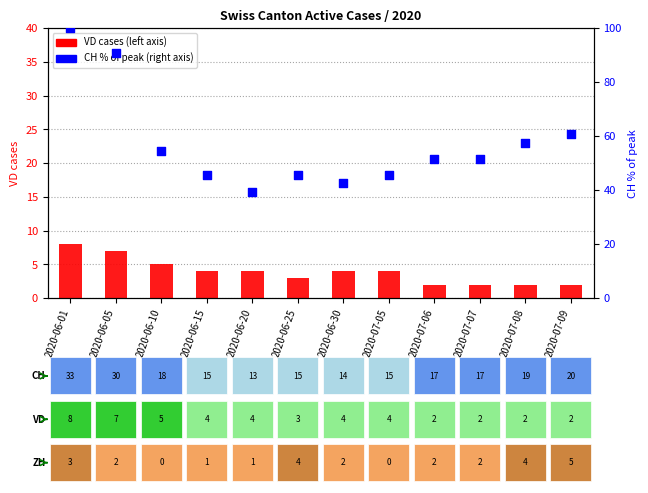

Which series reaches the minimum Y coordinate?

VD cases